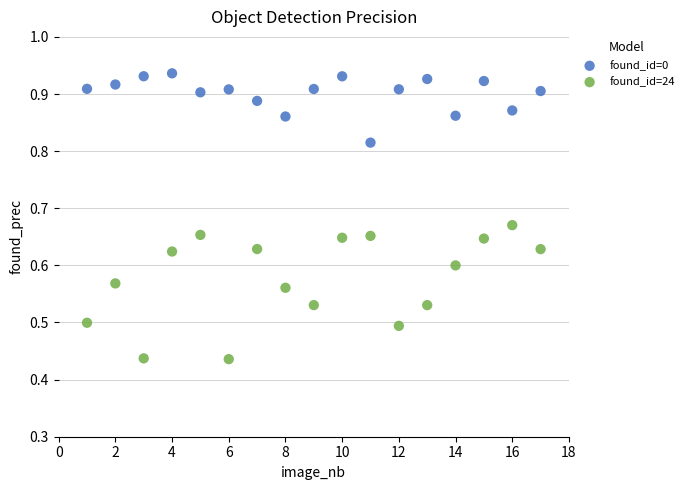

Which series contains the lowest Y value?

found_id=24